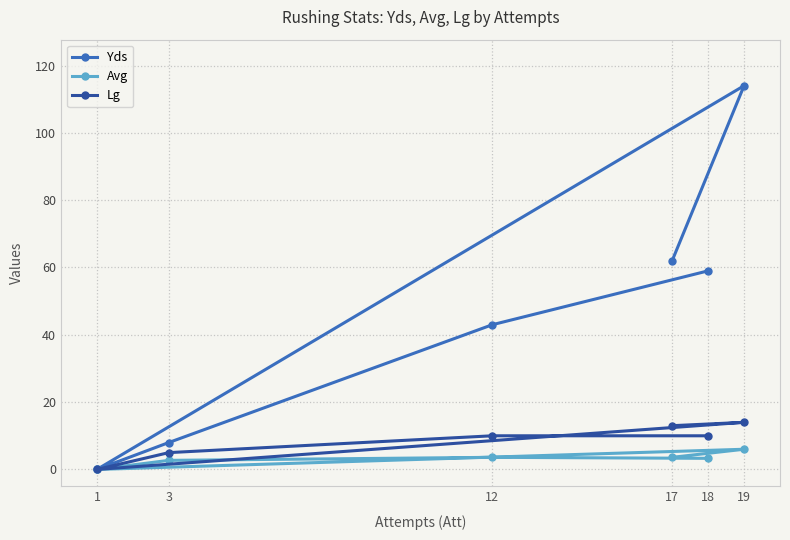

The value of Yds at 12 is 28.2. True or false?

False